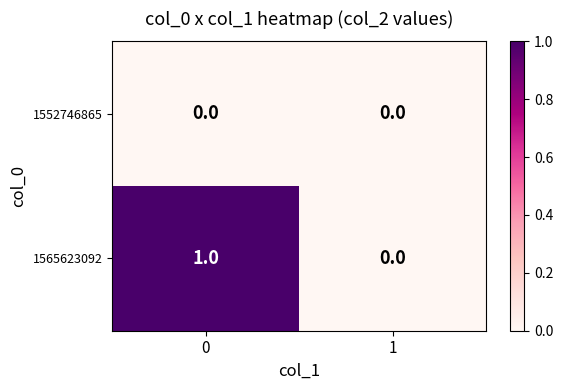

List the series in order of their peak value, lowest first.

1552746865, 1565623092